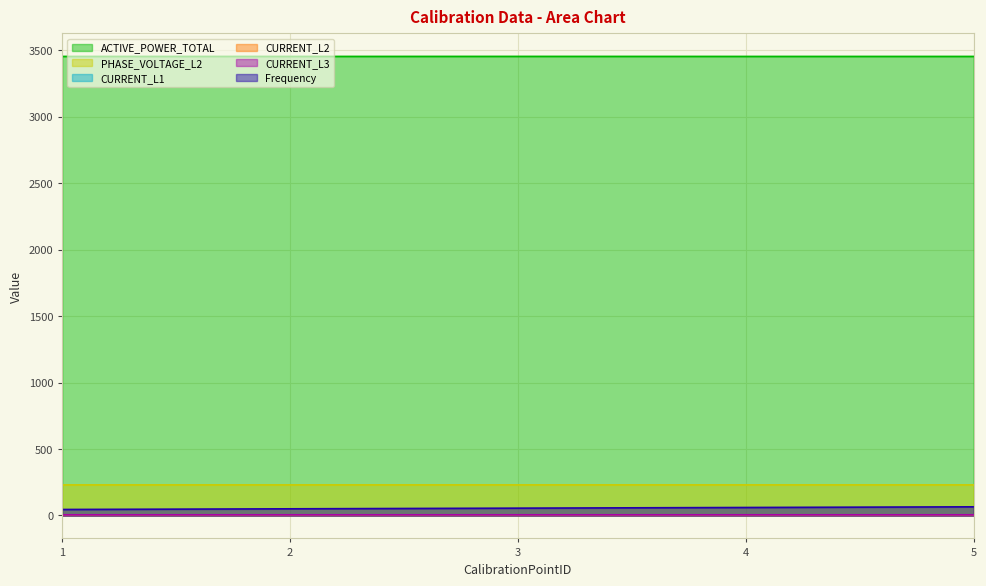

Rank the series by their maximum value, from highest to lowest.

ACTIVE_POWER_TOTAL, PHASE_VOLTAGE_L2, Frequency, CURRENT_L3, CURRENT_L1, CURRENT_L2